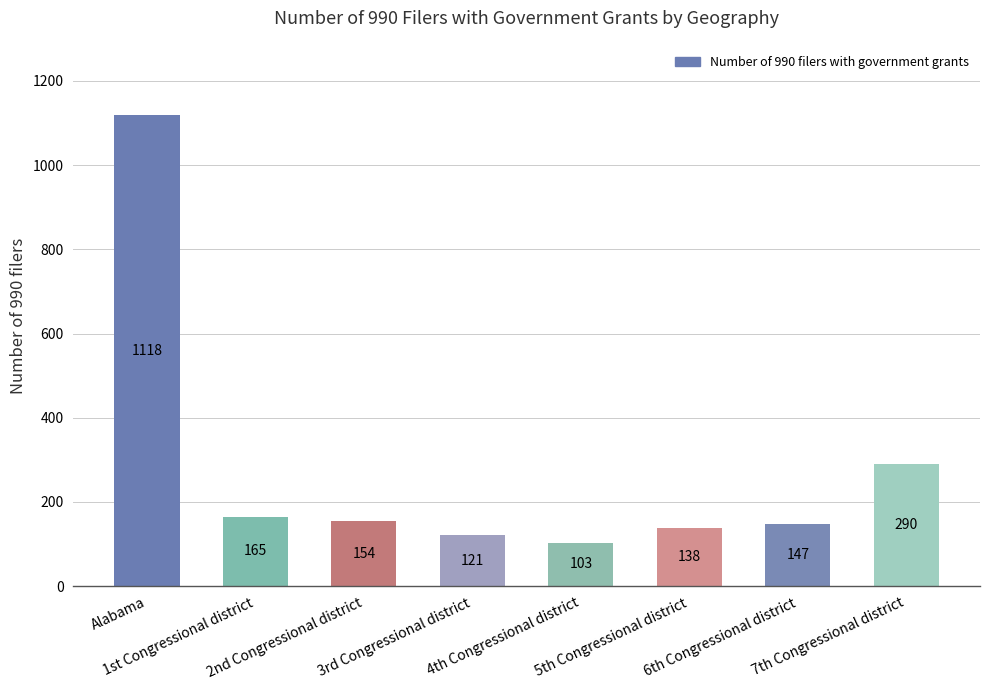

Which category has the highest value across all series?

Alabama